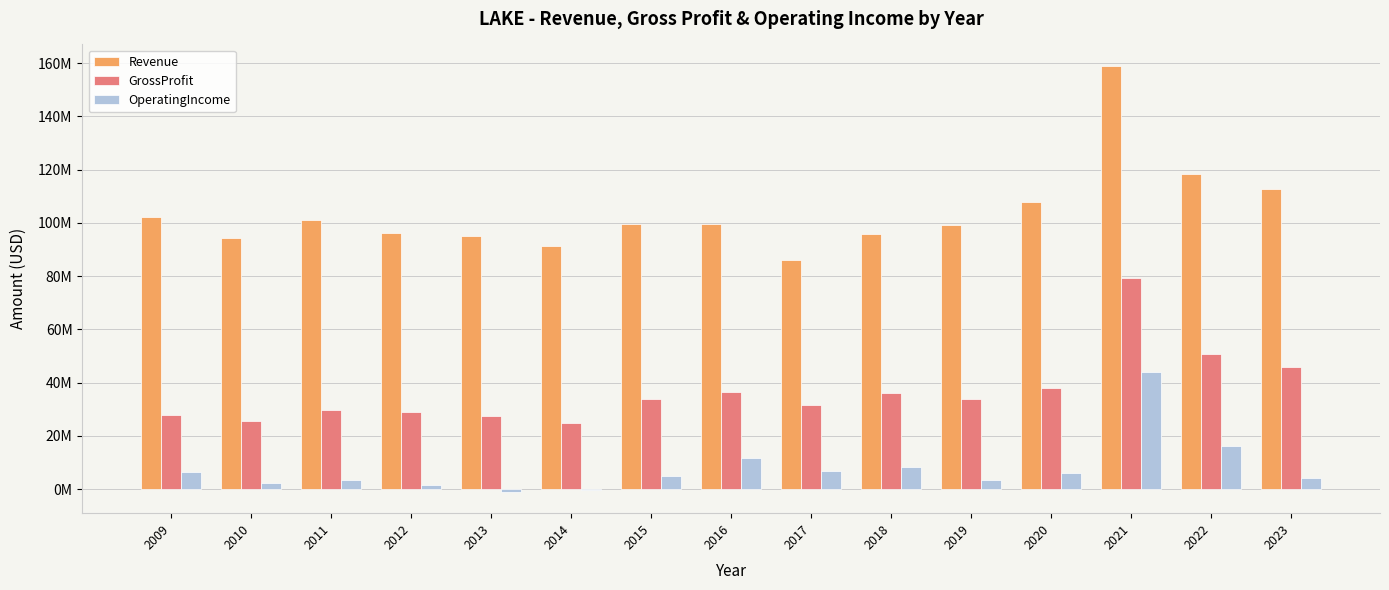

Rank the categories by GrossProfit value from lowest to highest.

2014, 2010, 2013, 2009, 2012, 2011, 2017, 2015, 2019, 2018, 2016, 2020, 2023, 2022, 2021